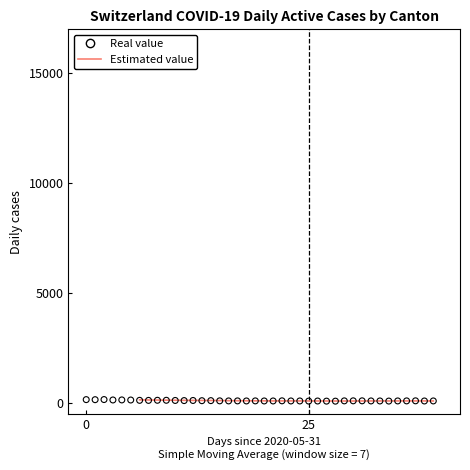

Which series has the largest total across all categories?

Real value